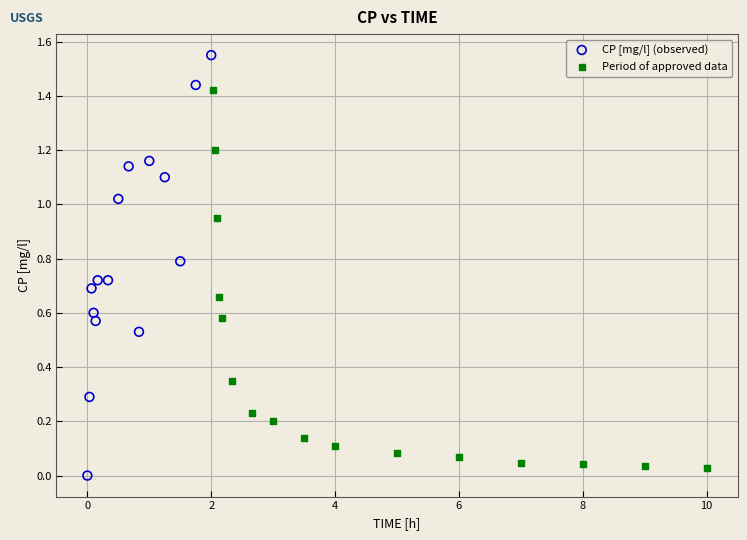

Which series contains the highest Y value?

CP [mg/l] (observed)